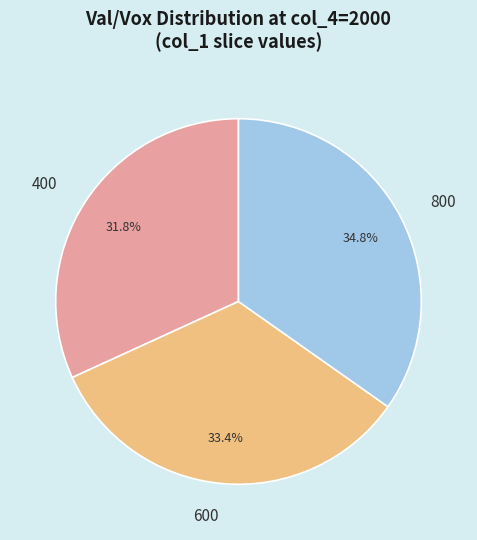

How much of the chart is everything except 400?

68.2%